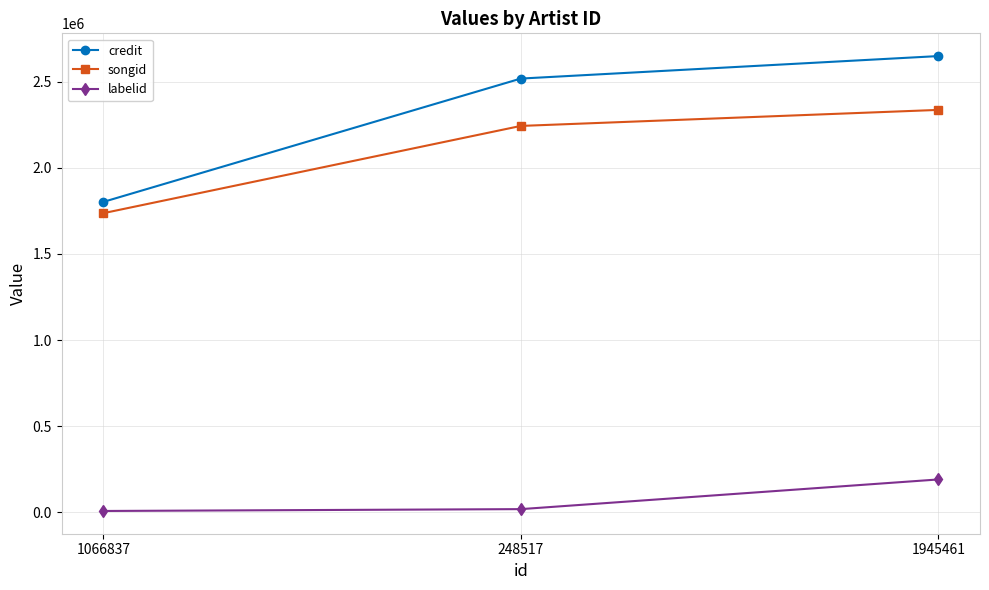

The value of credit at 1945461 is 1008888. True or false?

False